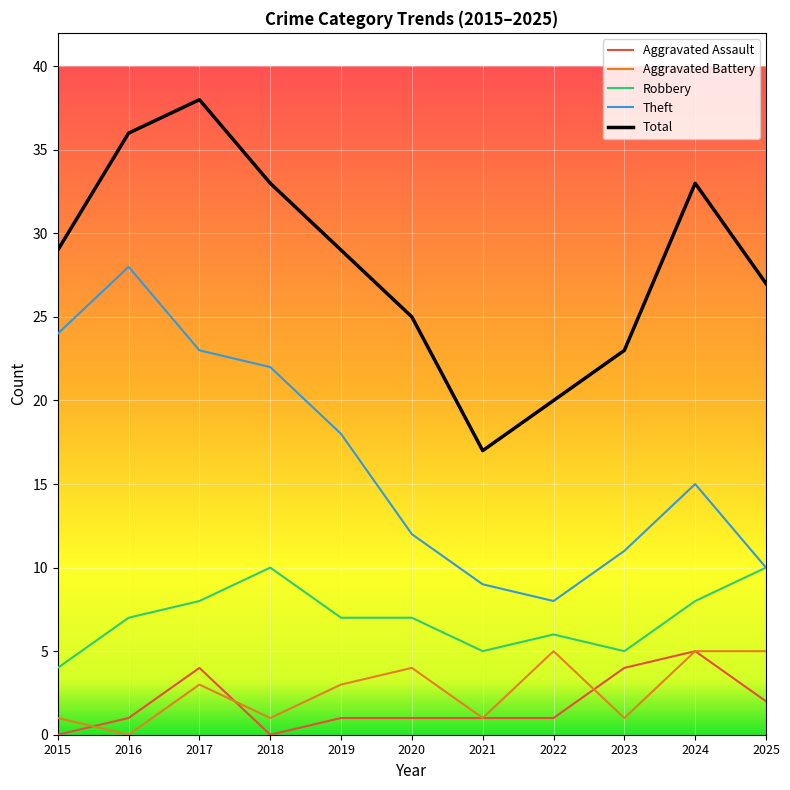

True or false: Robbery and Total intersect in this chart.

False